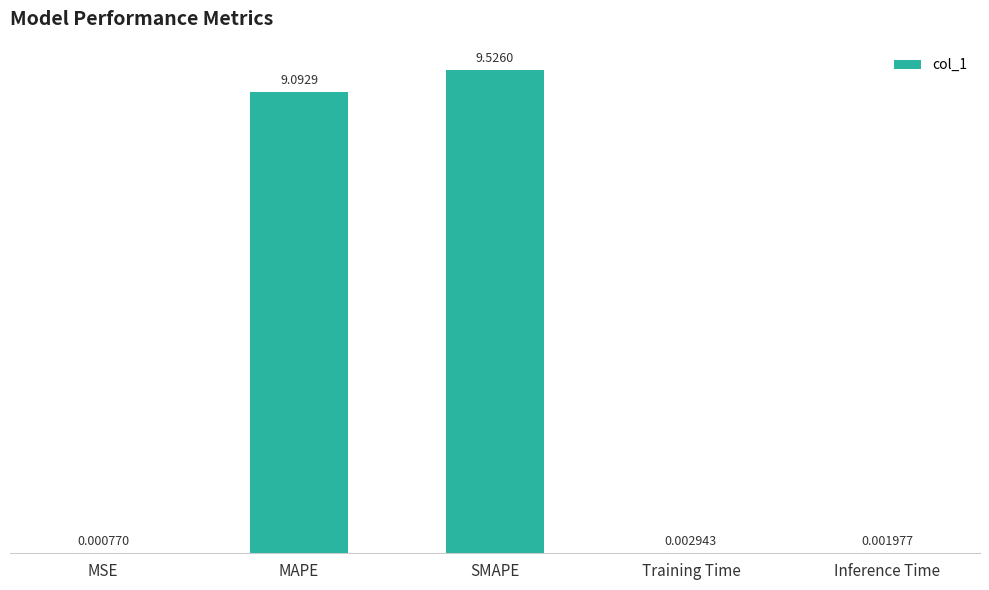

What is the sum of the values at Inference Time and MAPE?

9.1